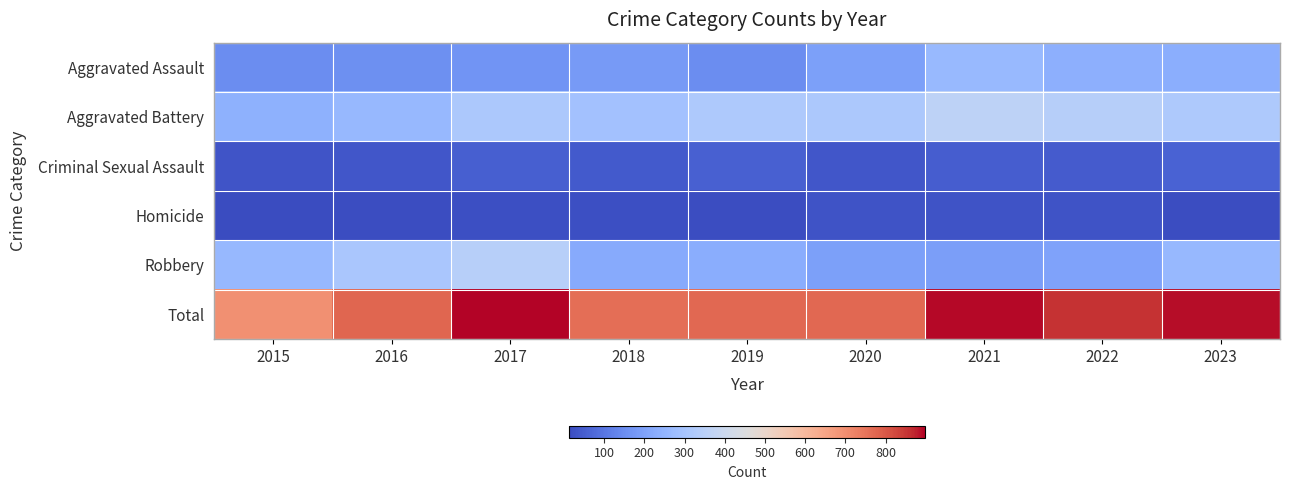

Which category has the lowest value across all series?

2015